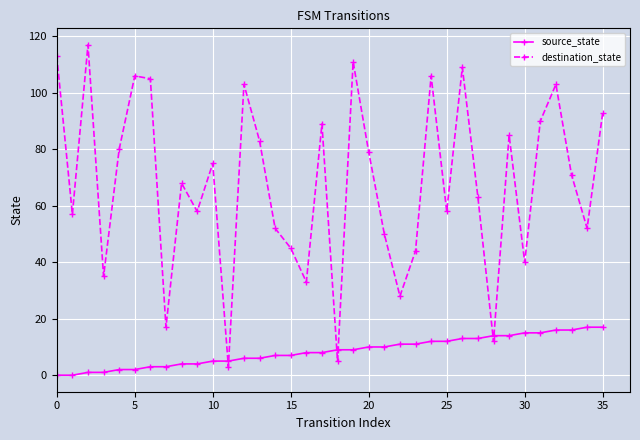

Which series has the largest total across all categories?

destination_state